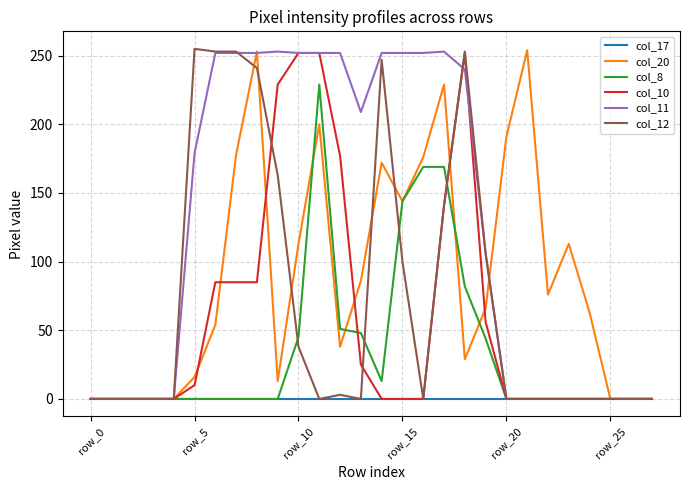

What is the greatest value displayed?

255